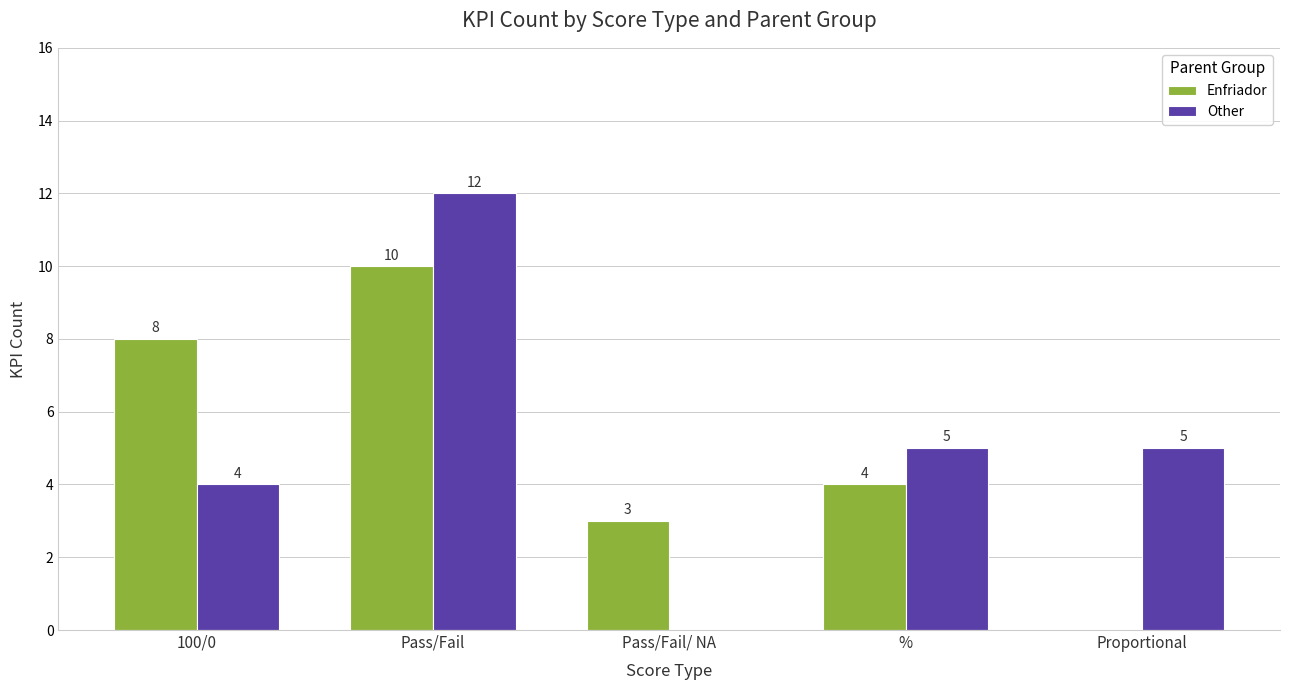

The value of Enfriador at Pass/Fail/ NA is 3. True or false?

True